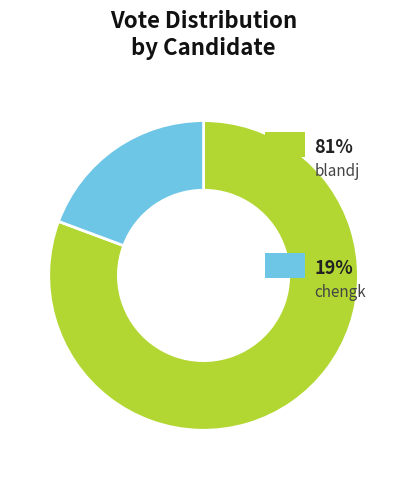

Does any single category account for the majority?

Yes